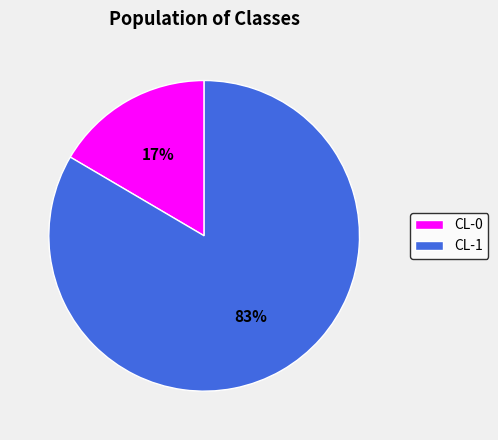

How many slices are in this pie chart?

2